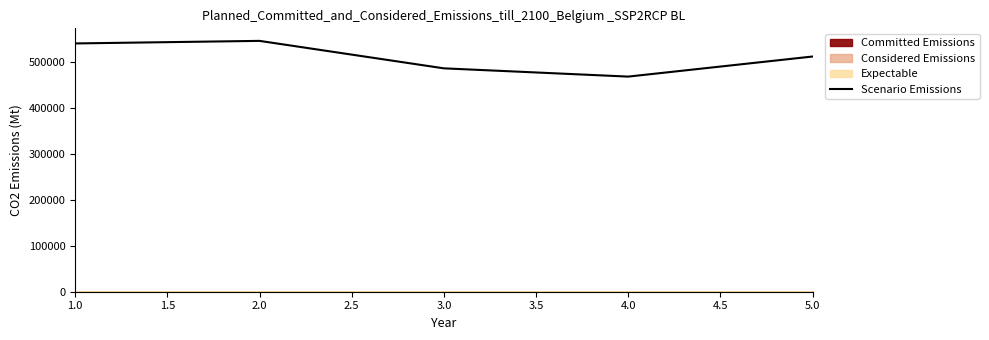

True or false: the data has more than 0 interior local peaks.

True